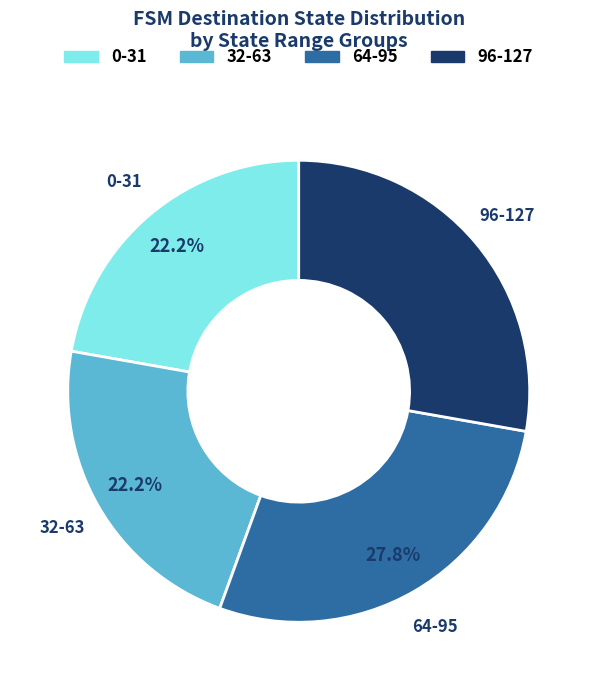

Is there a majority slice in this chart?

No